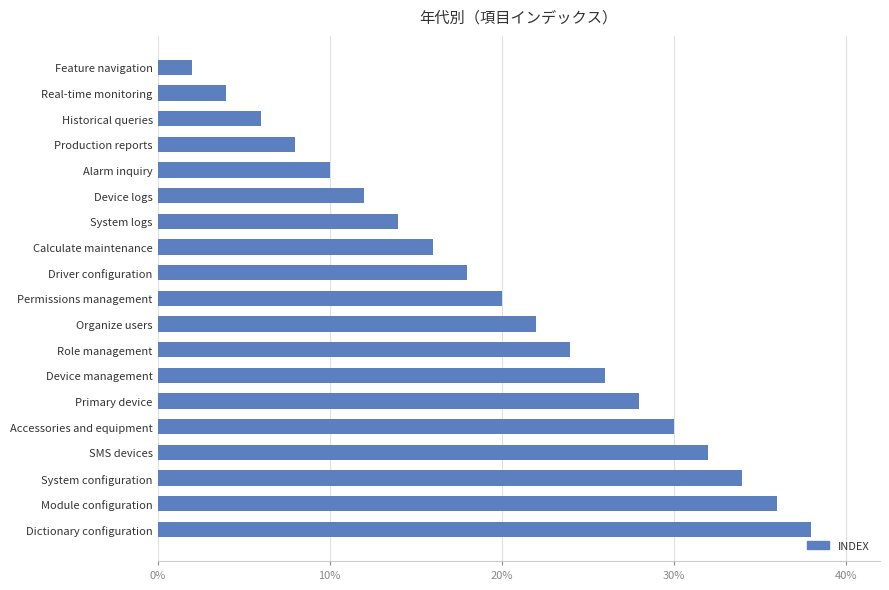

Is it true that the value at Primary device is 45?

False